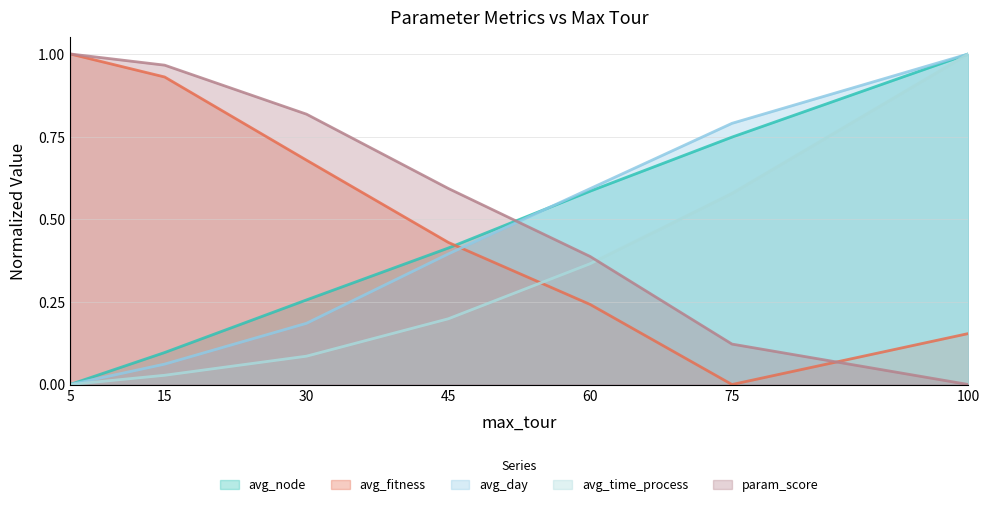

Which series has the widest spread of values?

avg_node